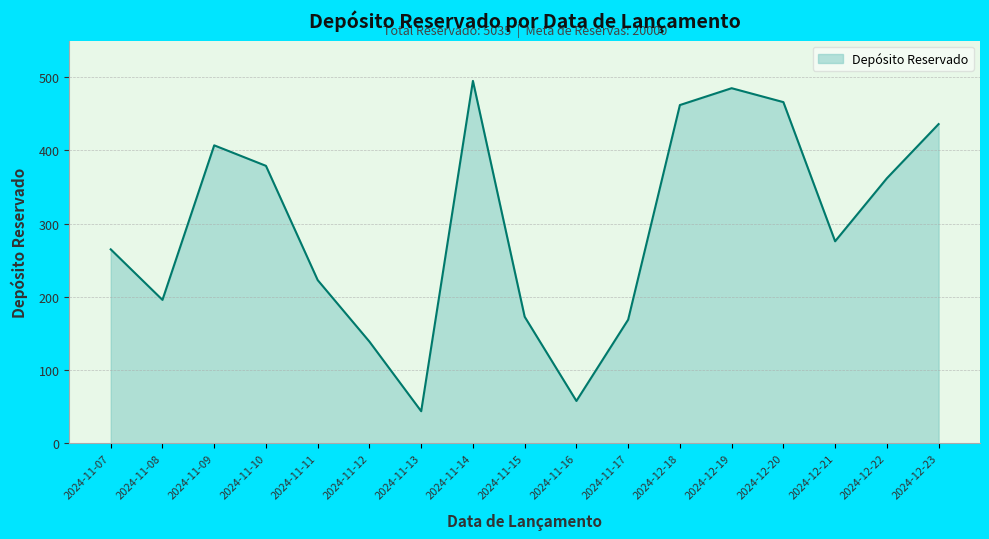

What is the ratio of the value at 2024-11-08 to the value at 2024-11-14?

0.4